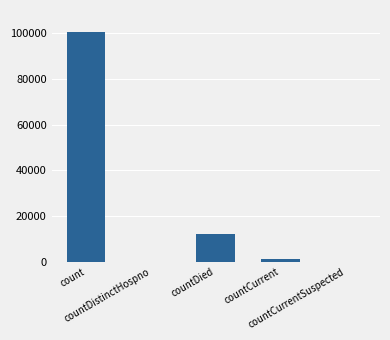

Are the bars grouped side by side (vs. stacked)?

No